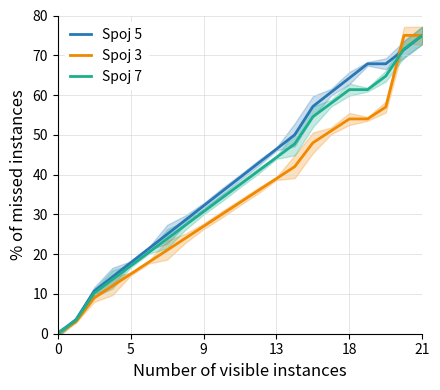

Which category has the highest value in the Spoj 7 series?

21